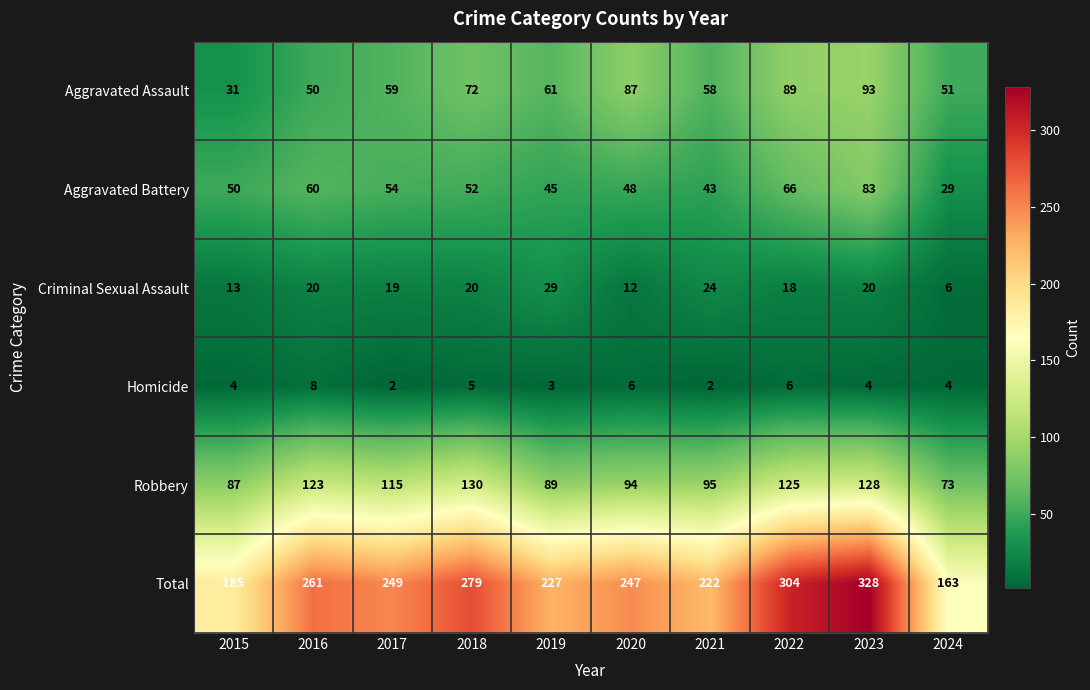

Rank the series by their maximum value, from lowest to highest.

Homicide, Criminal Sexual Assault, Aggravated Battery, Aggravated Assault, Robbery, Total